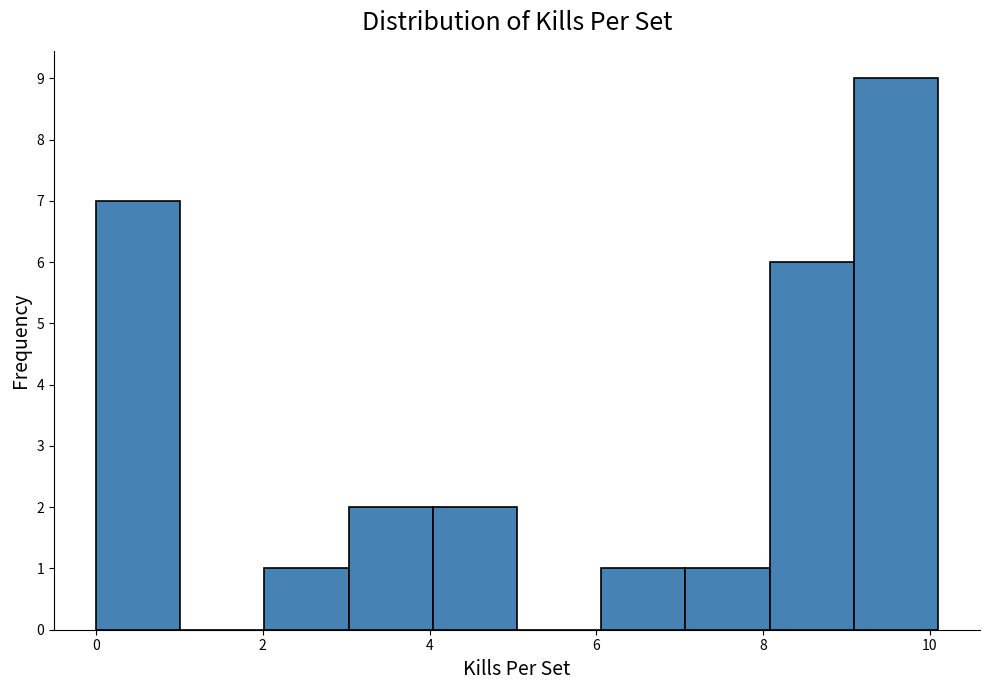

What is the height of the bar covering 0.0 to 1.0 on the x-axis? Neither the bar edges nor the heights are printed on the chart, so give them approximately, as read against the axes.

7